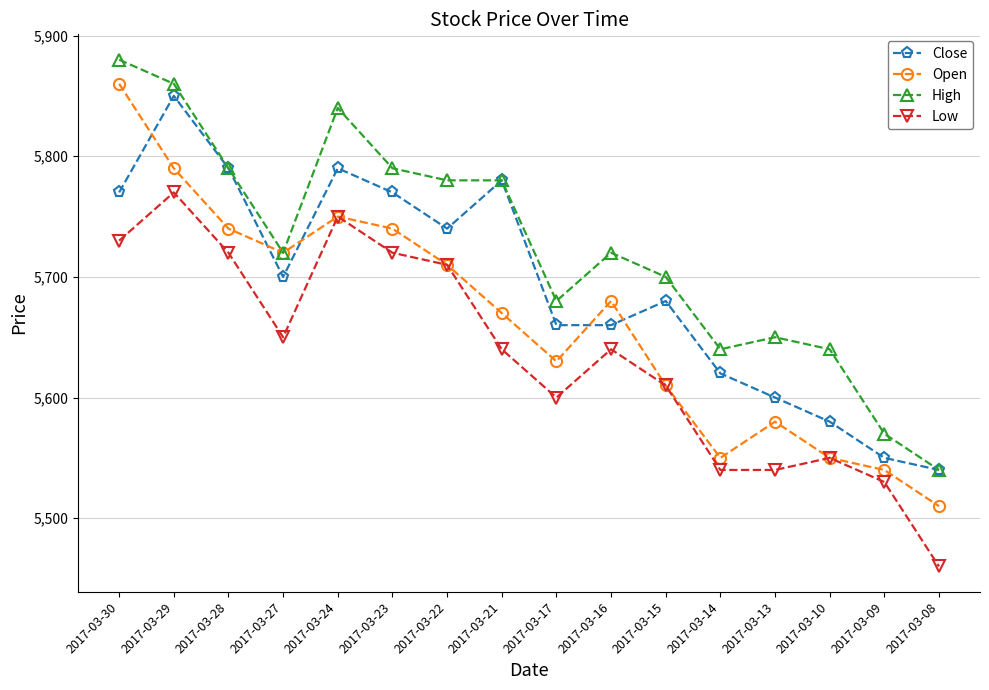

Which series has the largest total across all categories?

High